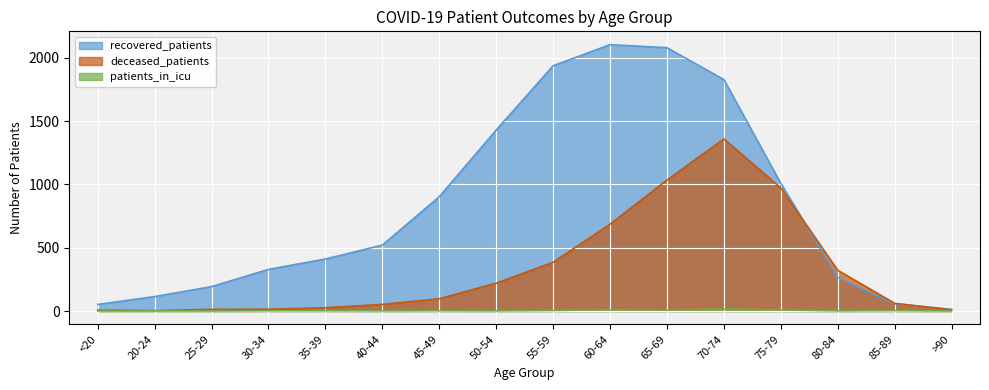

What position from the right is 45-49?

10